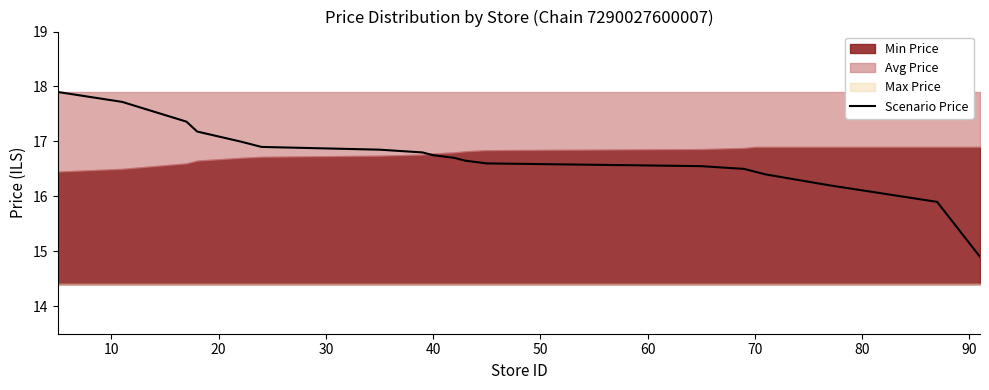

How many values are below 16?

2